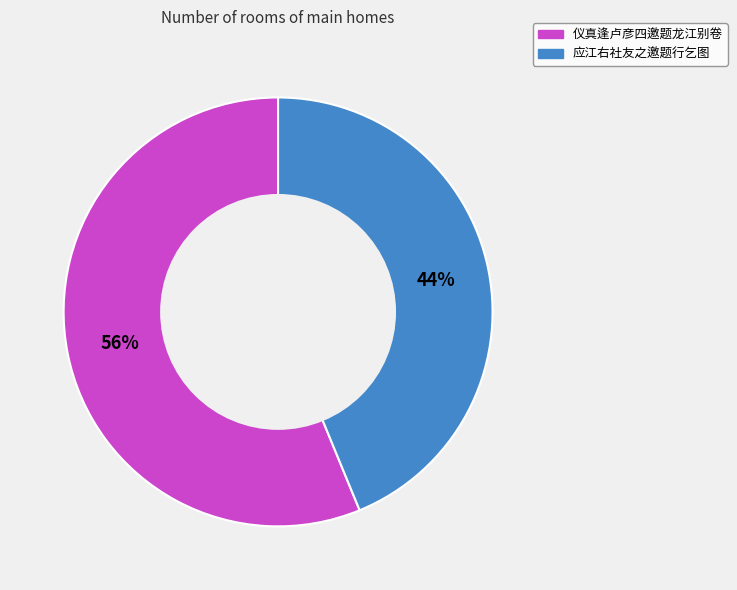

To the nearest percent, what is the difference between the 仪真逢卢彦四邀题龙江别卷 and 应江右社友之邀题行乞图 slice percentages?

12%